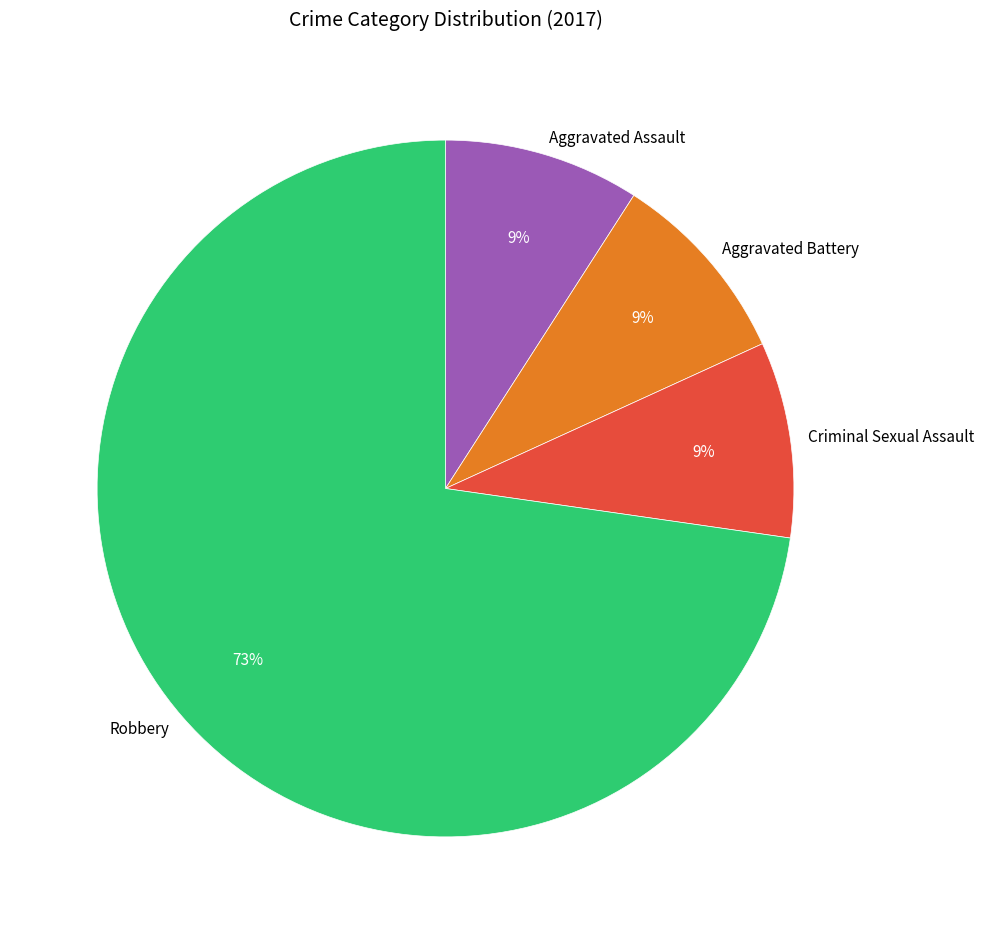

How many slices are in this pie chart?

4